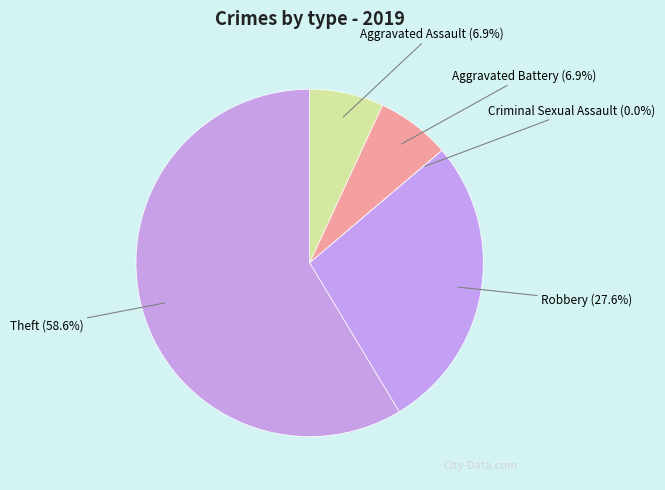

How many segments does this pie chart have?

5